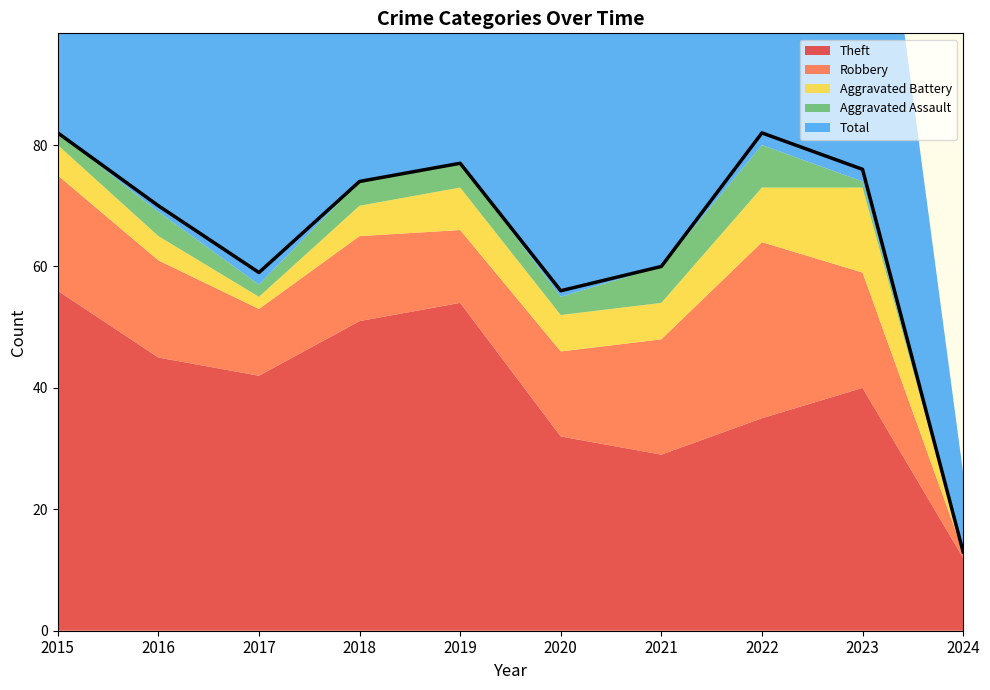

Which label corresponds to the smallest value in the chart?

2024